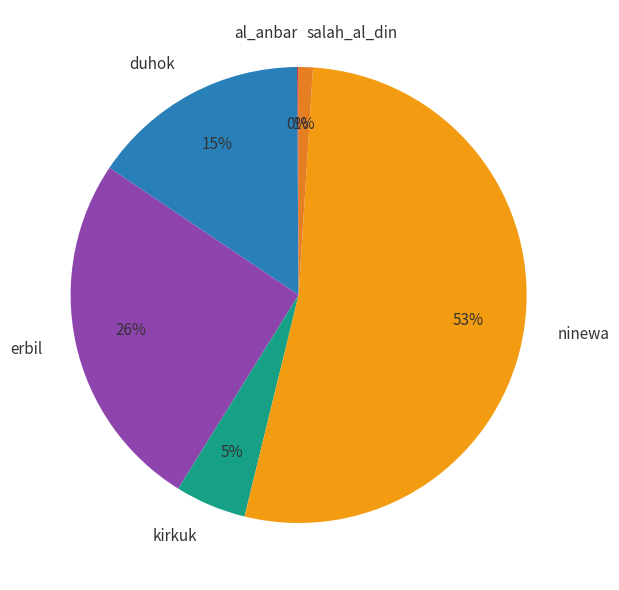

To the nearest percent, what is the average slice percentage?

17%